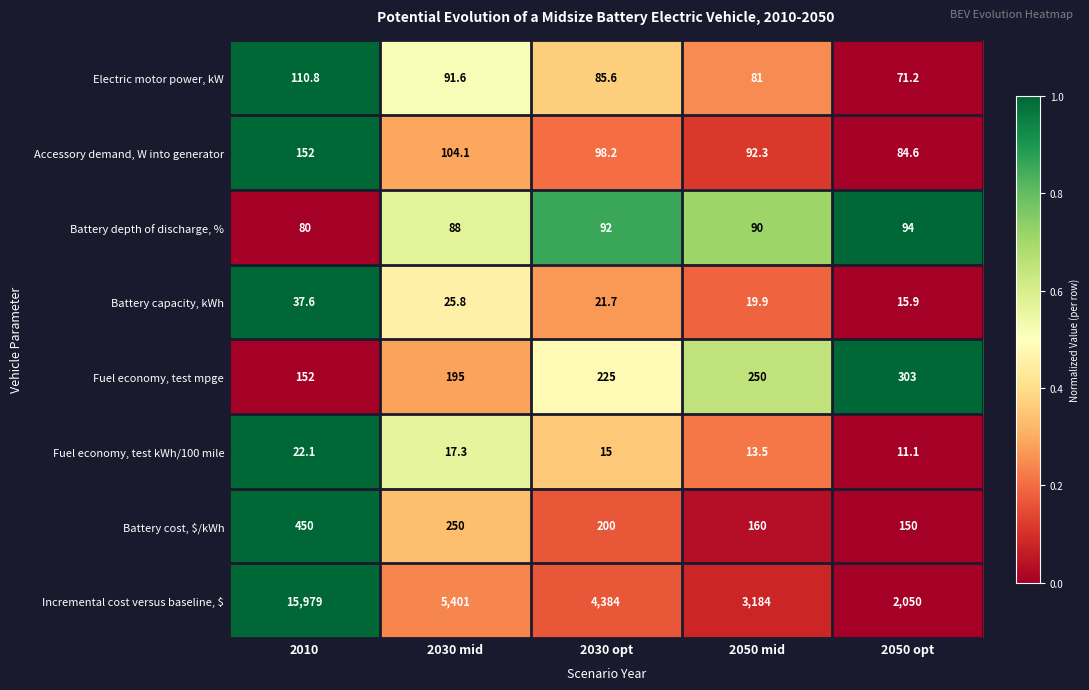

At which category is the sum across all series the highest?

2010